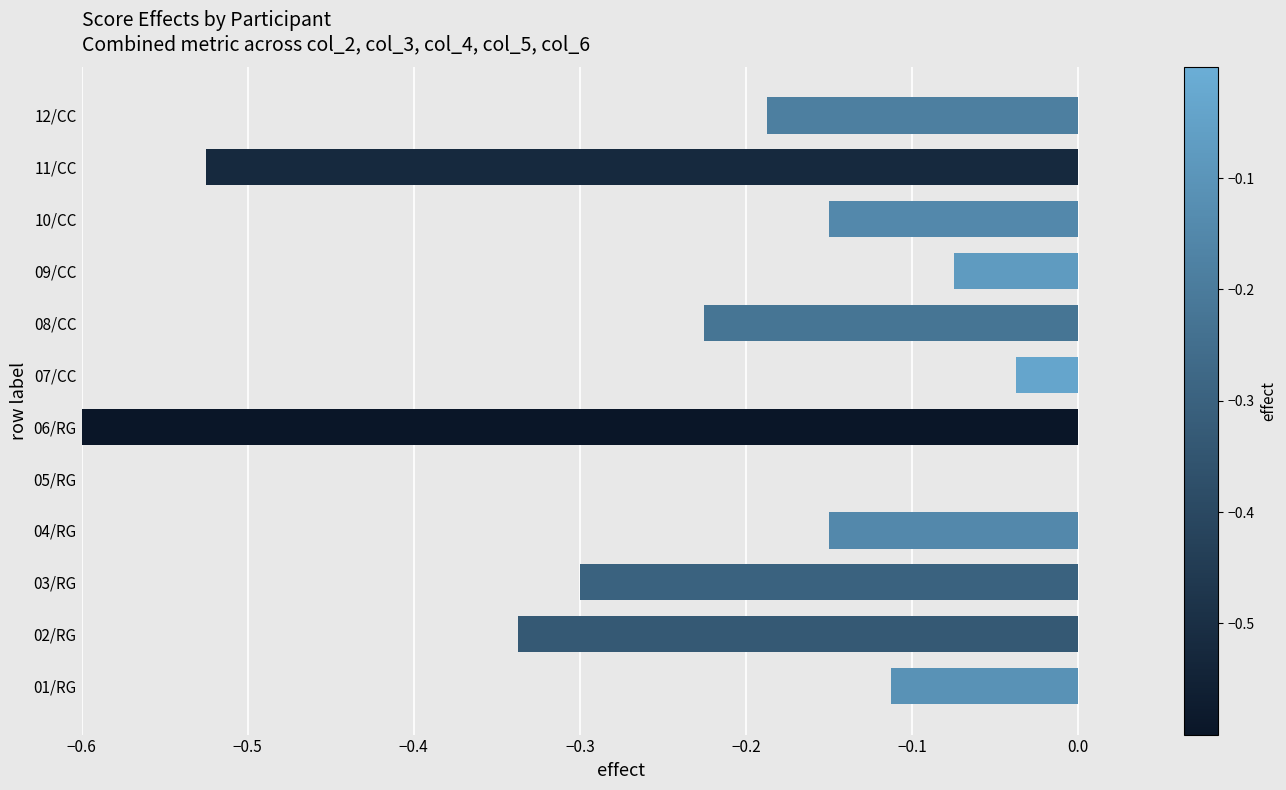

What is the sum of all values?

-2.7